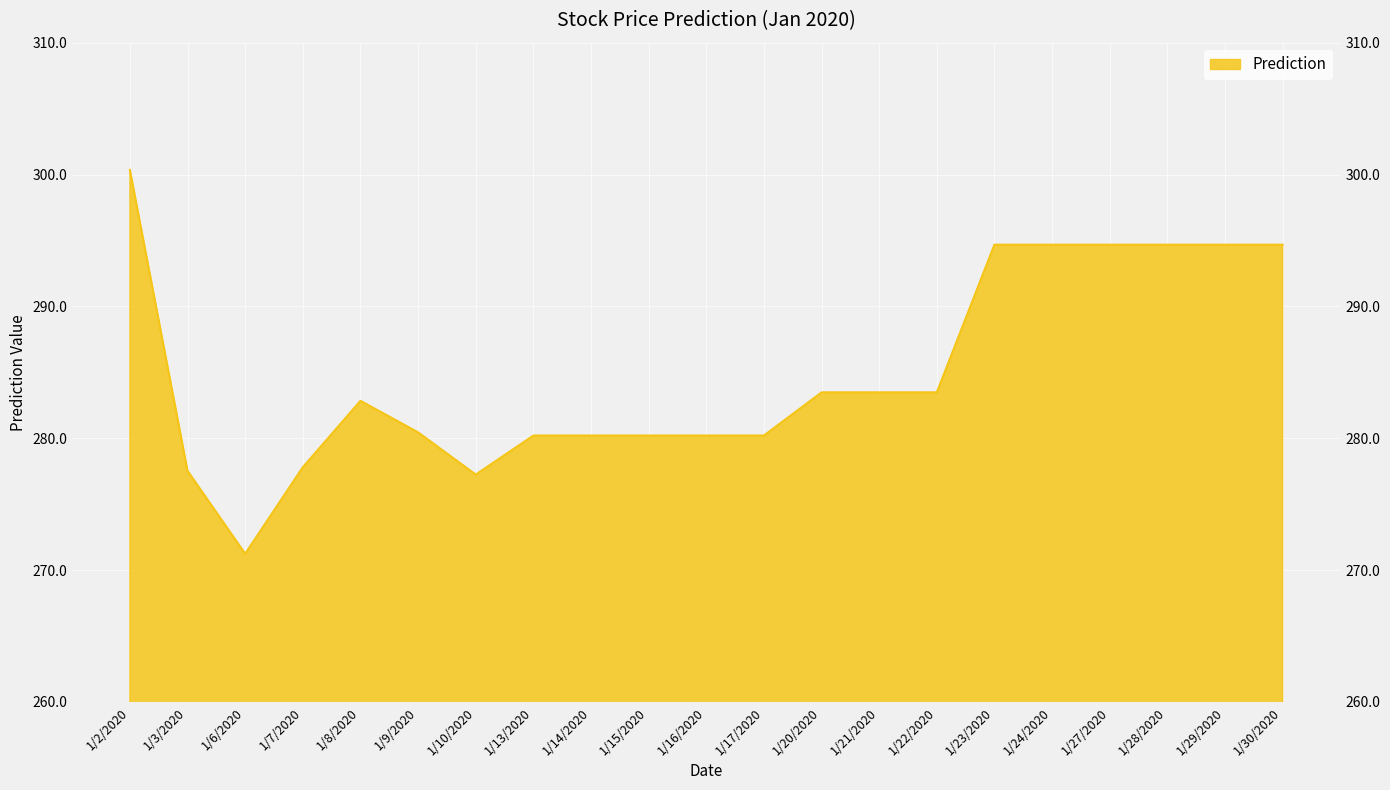

Where does the data first go above 282?

1/2/2020